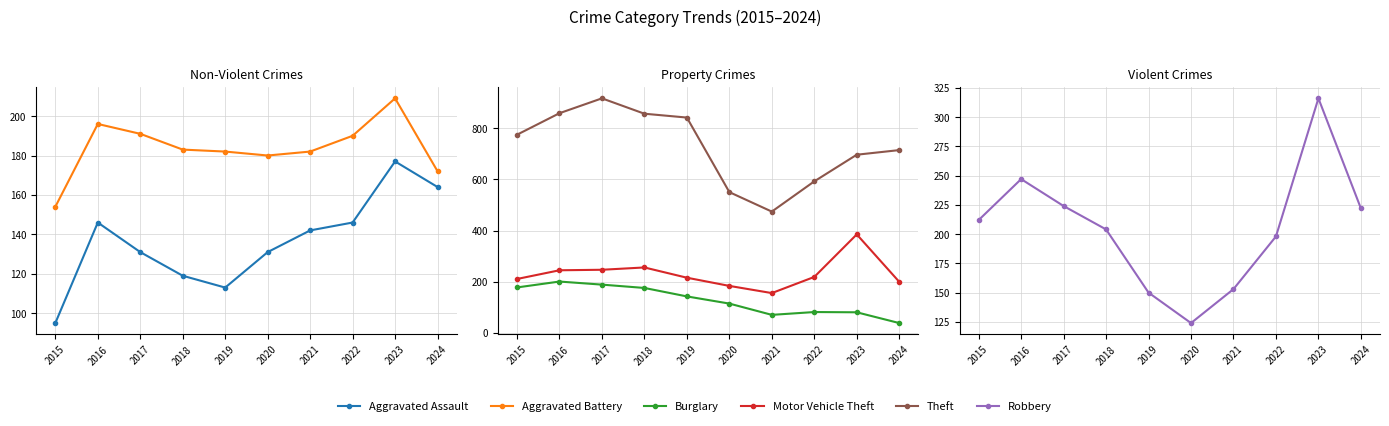

What is the highest value of the Robbery series?

316